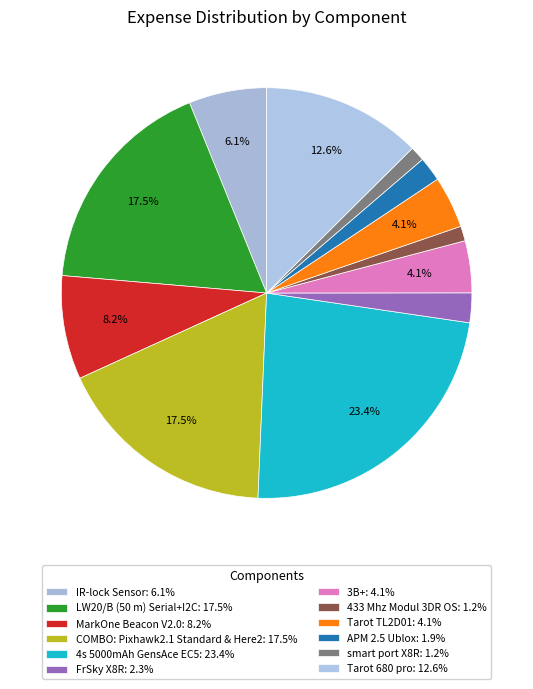

How many slices are in this pie chart?

12